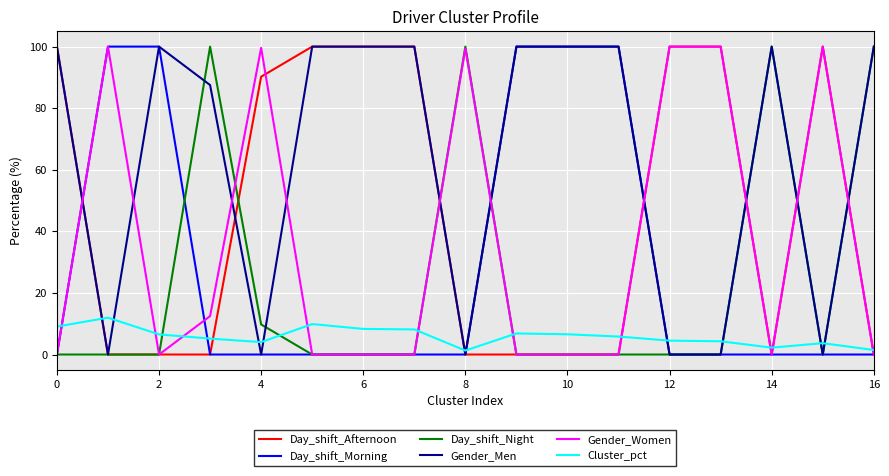

True or false: Gender_Men and Gender_Women cross at least once.

True